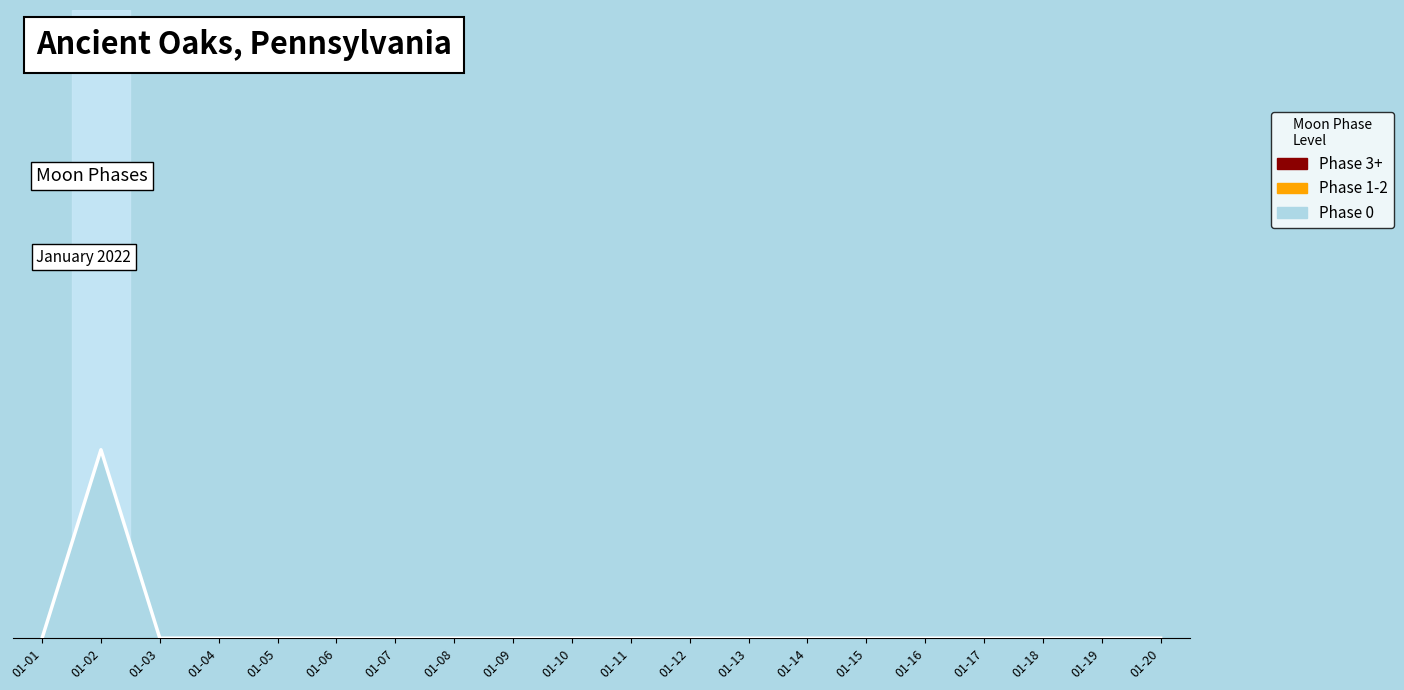

Where is the first local maximum?

01-02